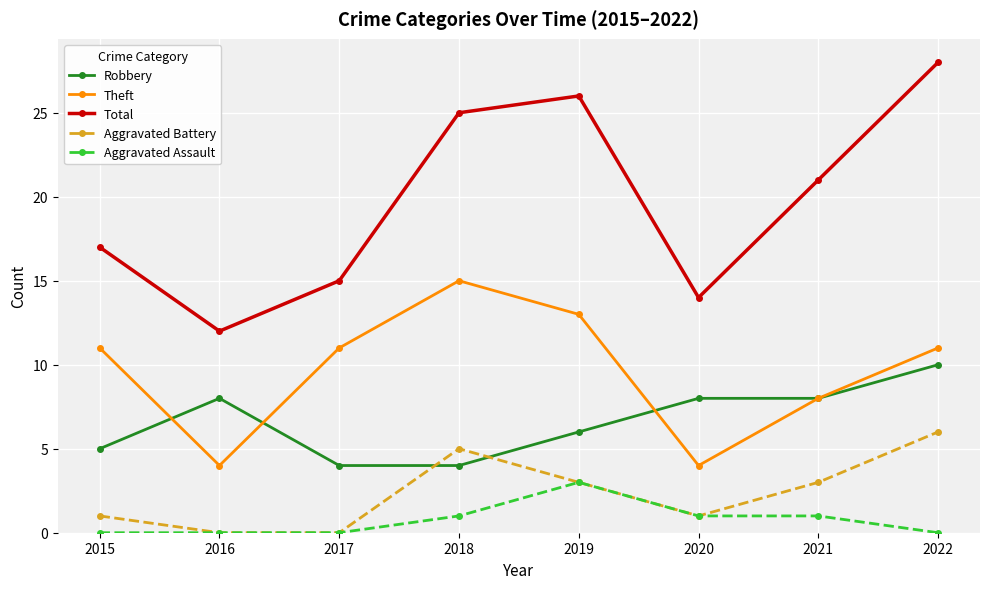

What is the sum of all Aggravated Assault values?

6